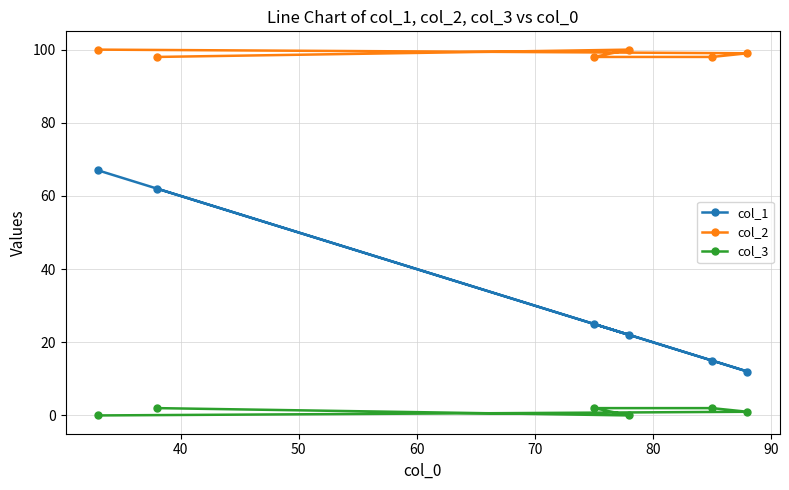

List the series in order of their overall mean, lowest first.

col_3, col_1, col_2